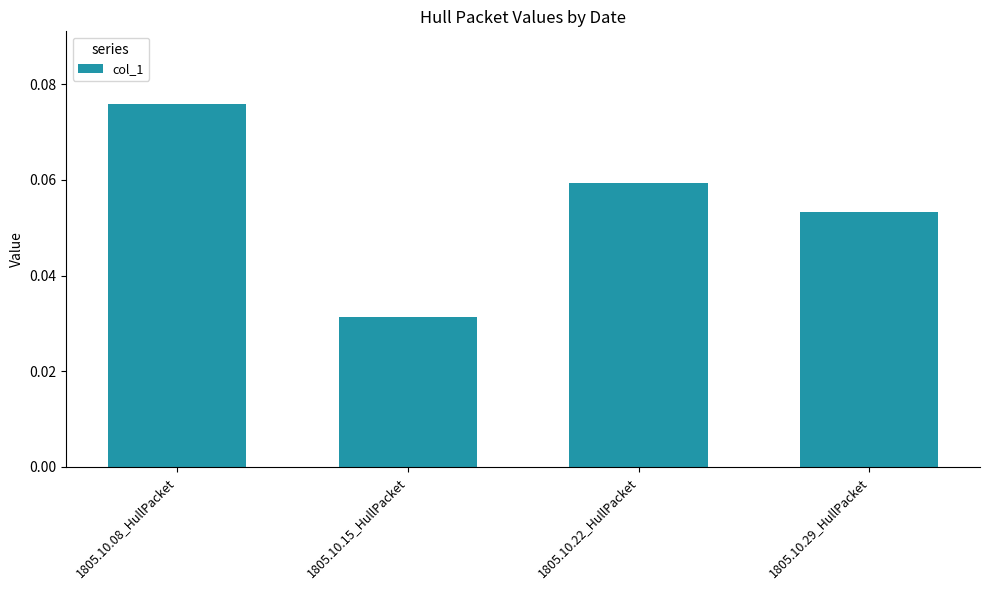

The value at 1805.10.29_HullPacket is 0.0. True or false?

False